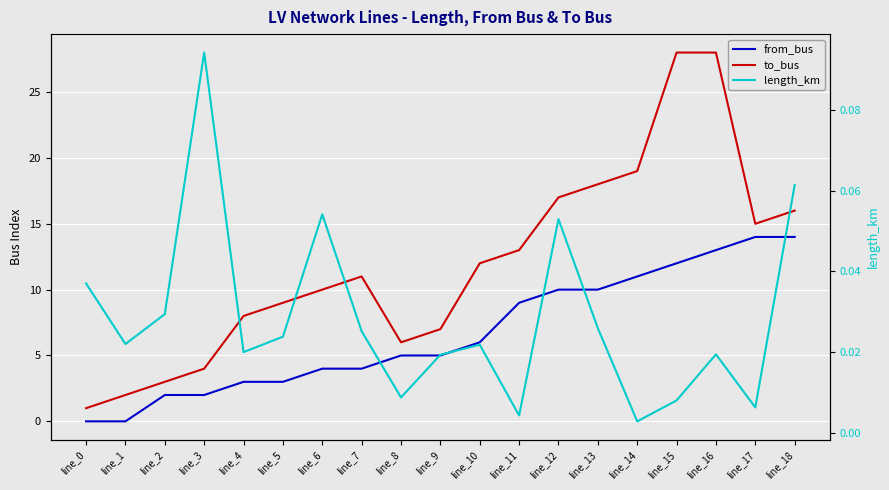

Between line_8 and line_10, which series saw the biggest shift?

to_bus